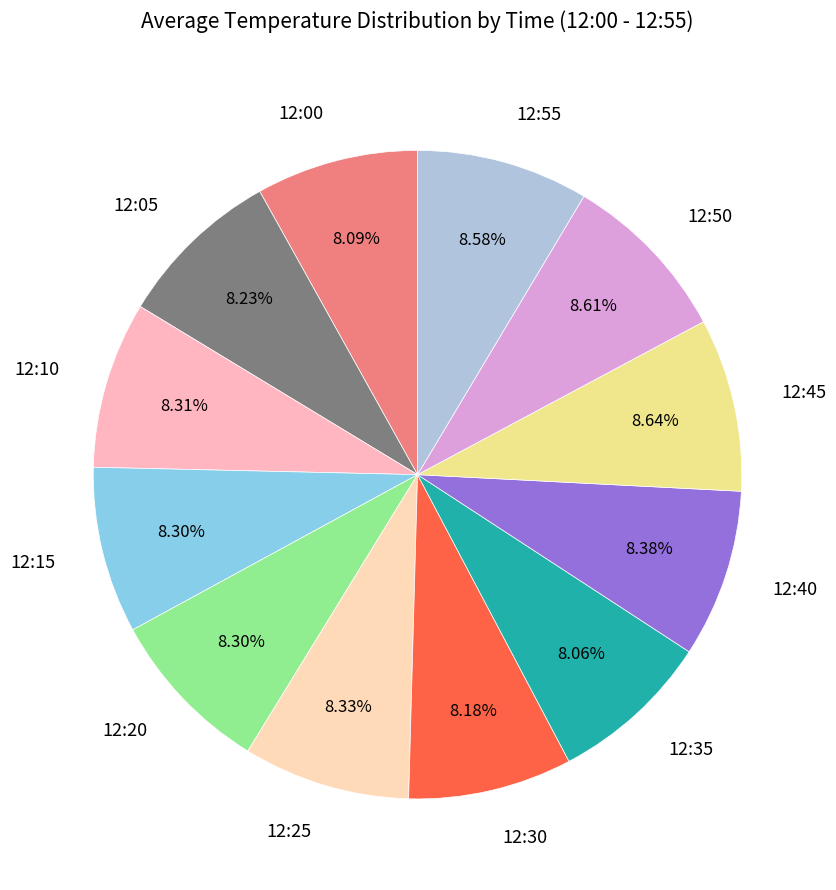

What percentage is NOT represented by 12:50?

91.4%